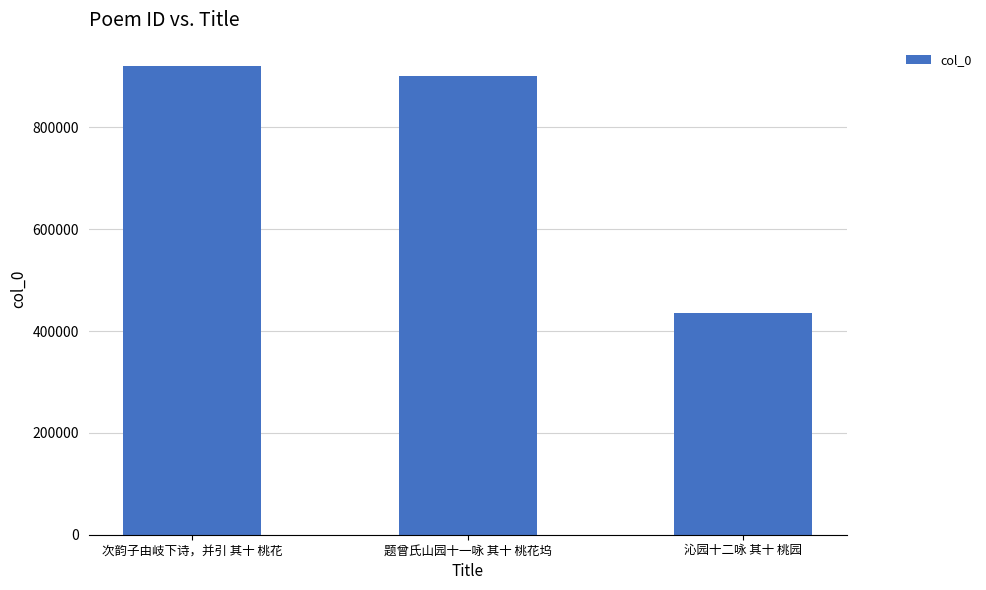

Rank the categories by value from lowest to highest.

沁园十二咏 其十 桃园, 题曾氏山园十一咏 其十 桃花坞, 次韵子由岐下诗，并引 其十 桃花